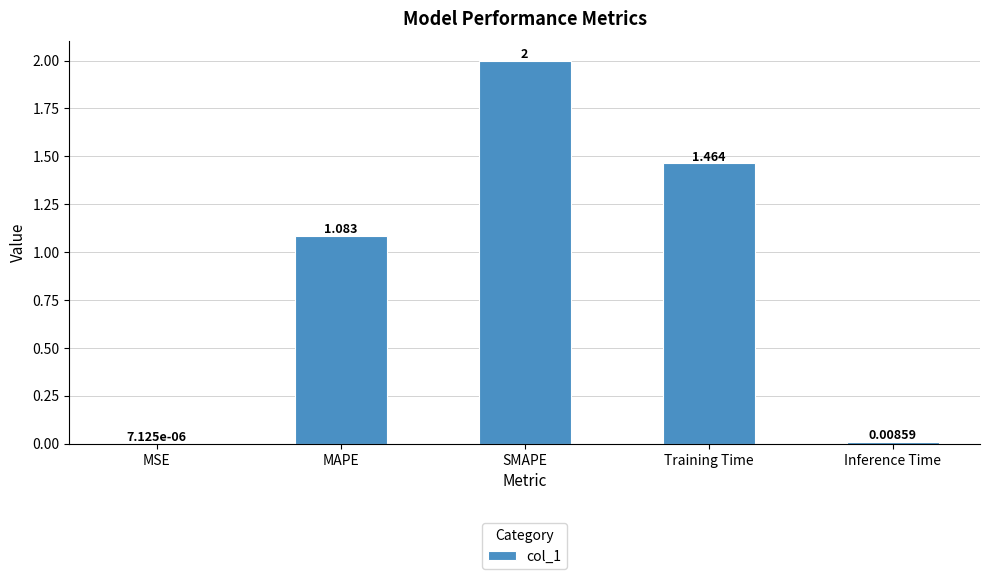

Between SMAPE and Inference Time, which is larger?

SMAPE